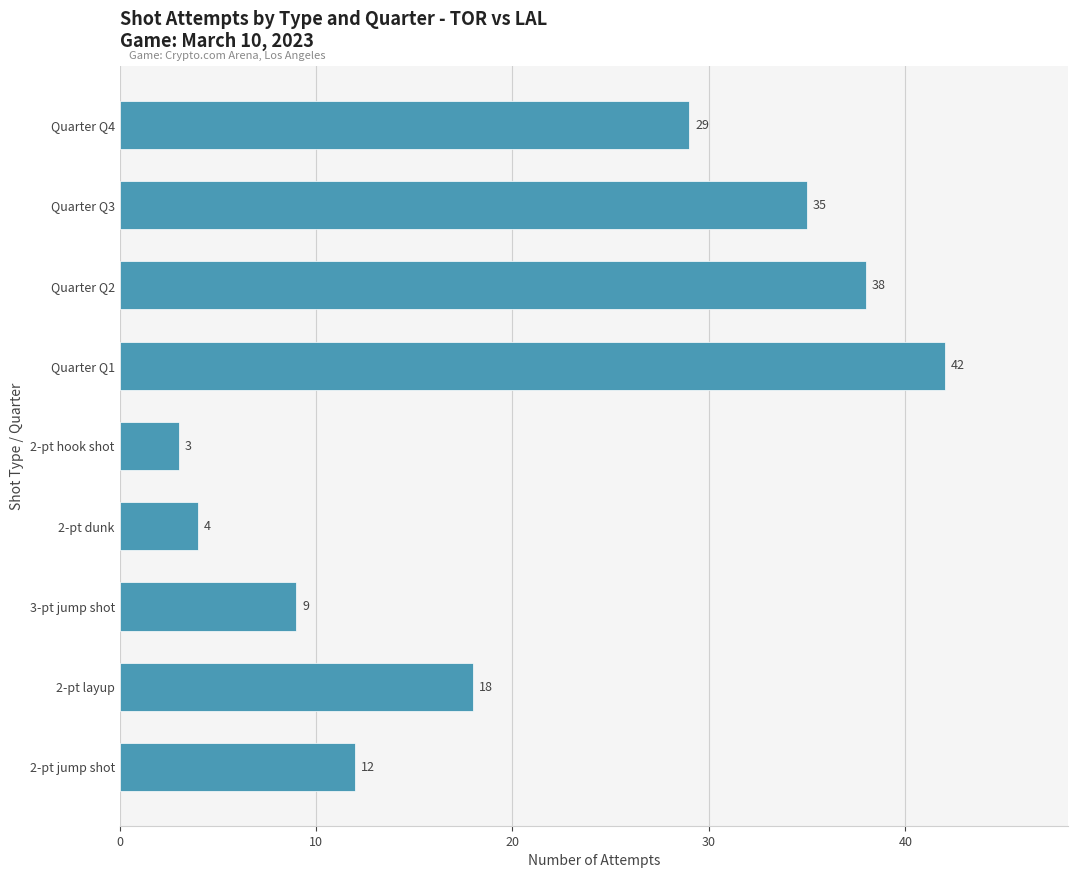

Rank the categories by value from highest to lowest.

Quarter Q1, Quarter Q2, Quarter Q3, Quarter Q4, 2-pt layup, 2-pt jump shot, 3-pt jump shot, 2-pt dunk, 2-pt hook shot